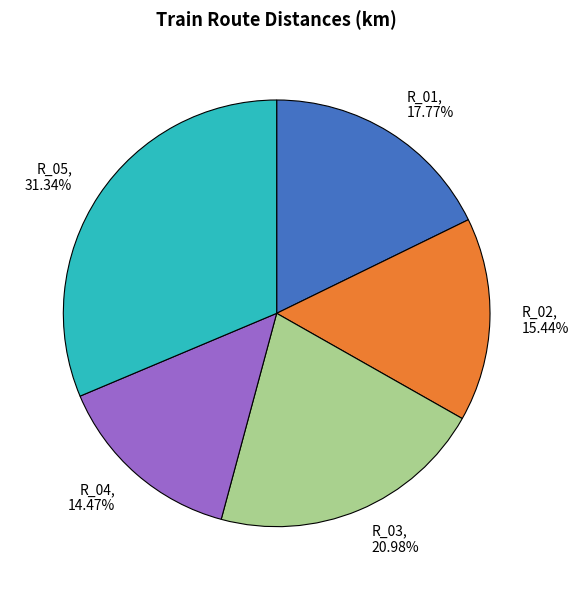

What percentage is the R_05 slice, to the nearest percent?

31%